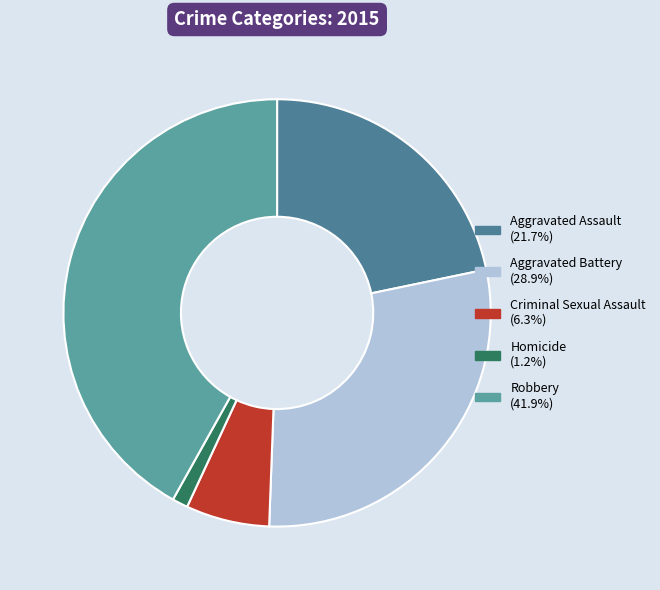

True or false: Aggravated Assault accounts for 33% of the total.

False